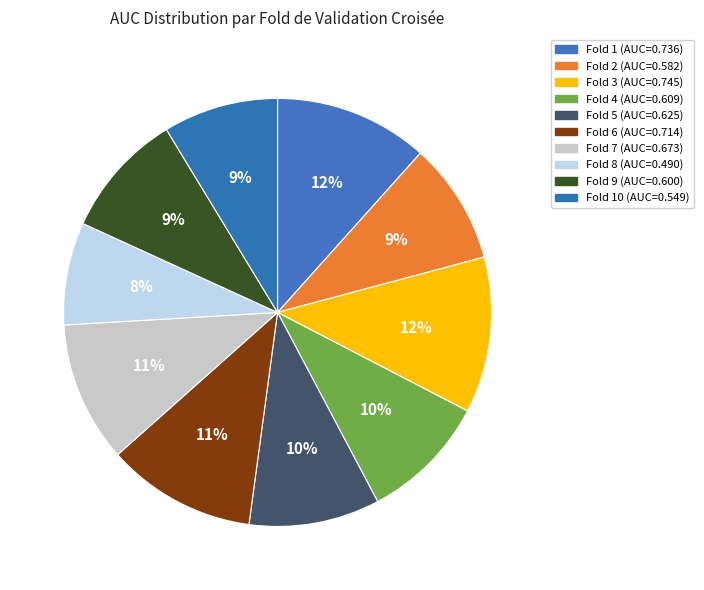

Rank the categories by value from highest to lowest.

Fold 3, Fold 1, Fold 6, Fold 7, Fold 5, Fold 4, Fold 9, Fold 2, Fold 10, Fold 8